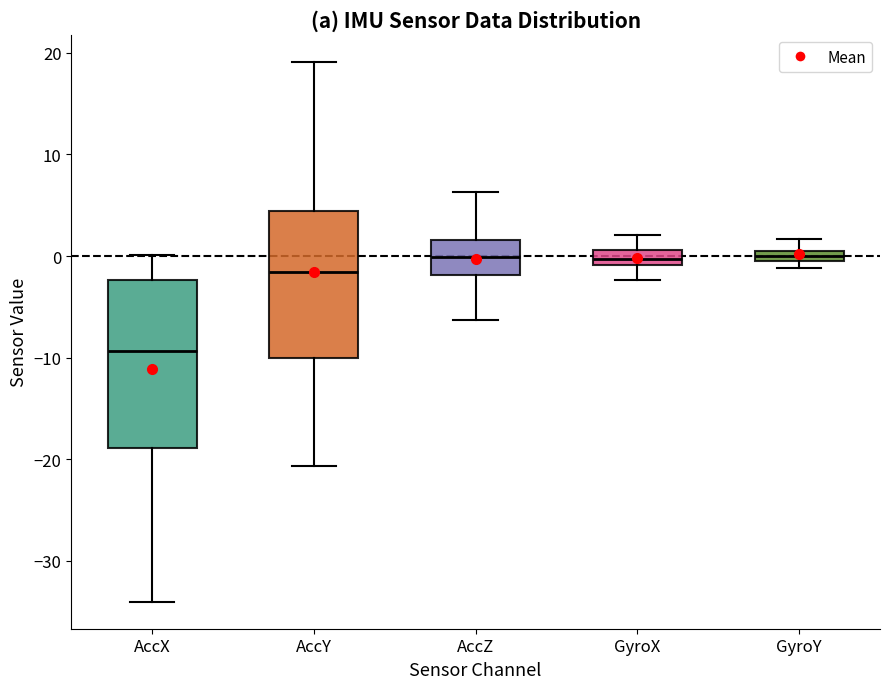

Where is the lower edge of the box for GyroY on the y-axis? The values are not printed on the chart, so give them approximately, as read against the axis.

0